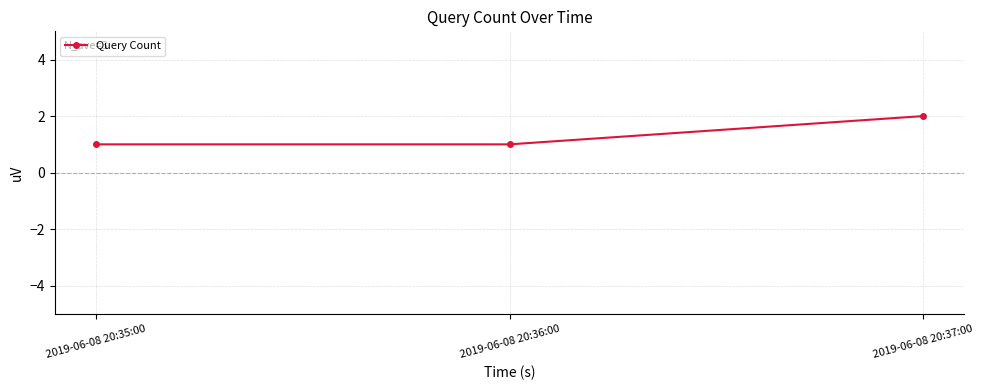

What is the label of the 3rd point from the left?

2019-06-08 20:37:00